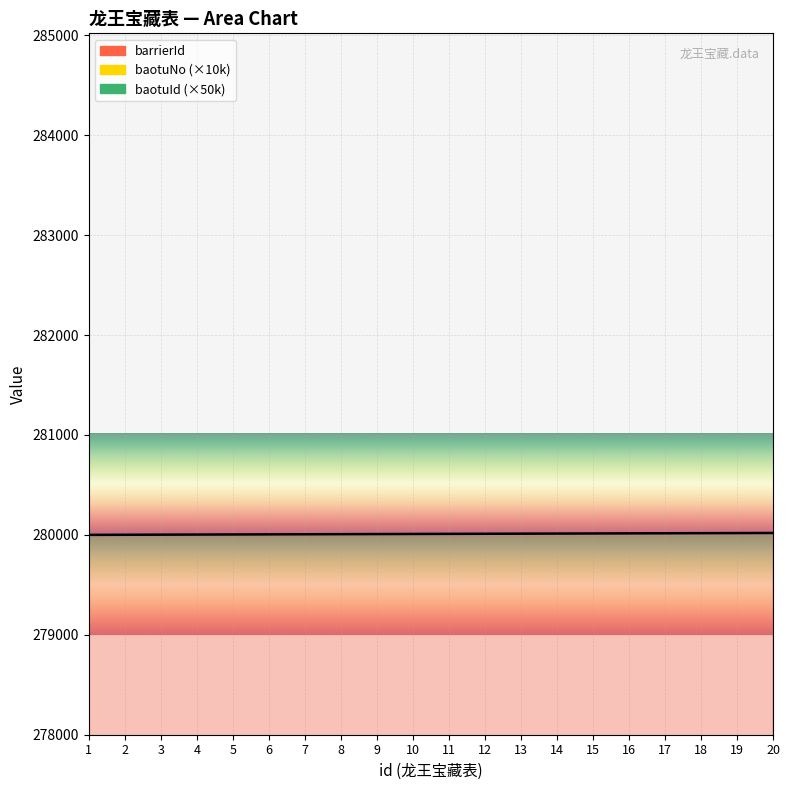

What value does the barrierId series have at 6?

60000